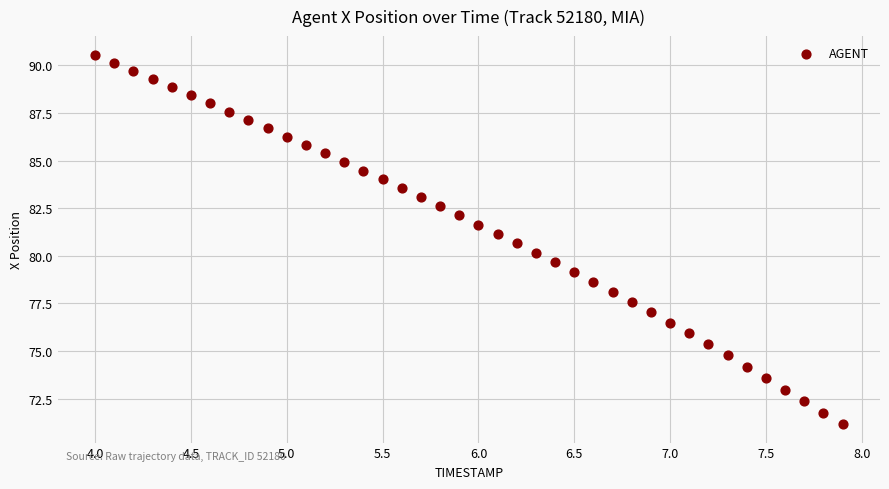

What is the range of Y values (max minus min)?

19.4